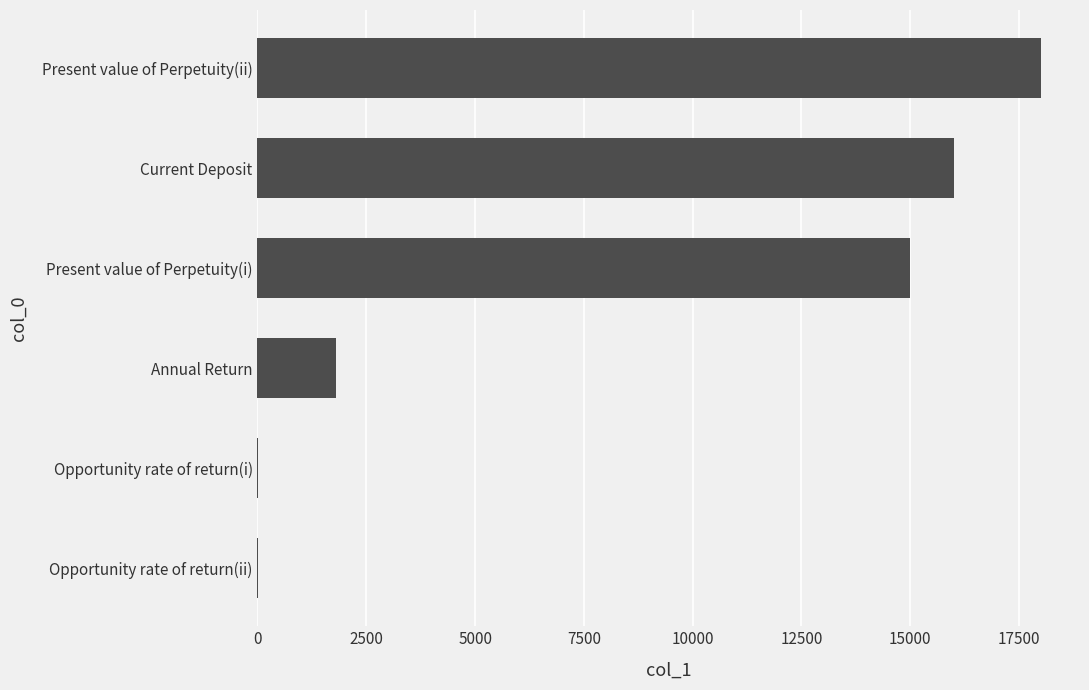

What is the ratio of the value at Current Deposit to the value at Present value of Perpetuity(ii)?

0.9